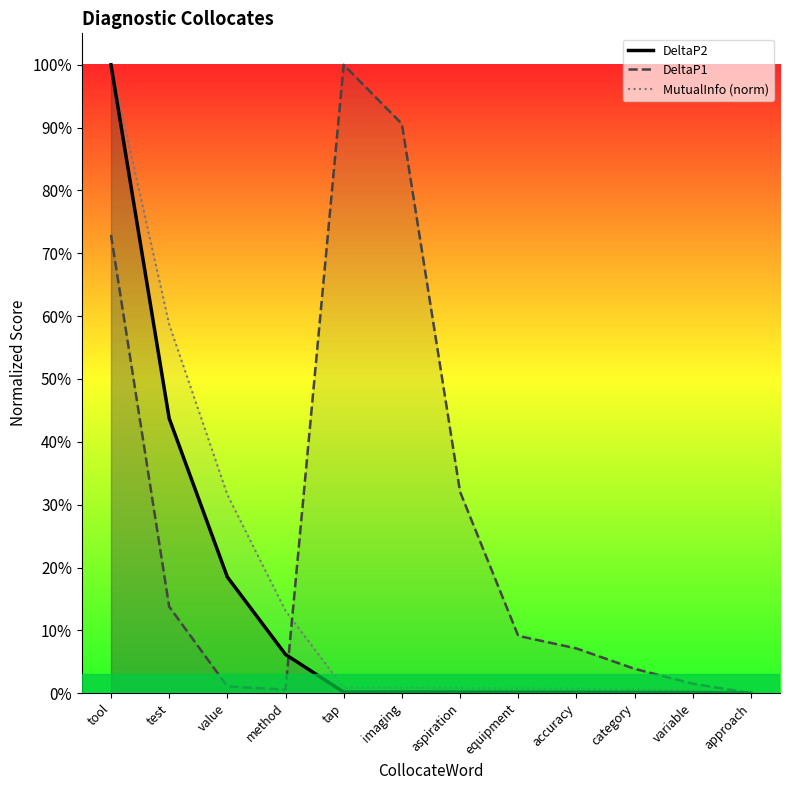

What is the difference between the highest and lowest values at accuracy?

0.1